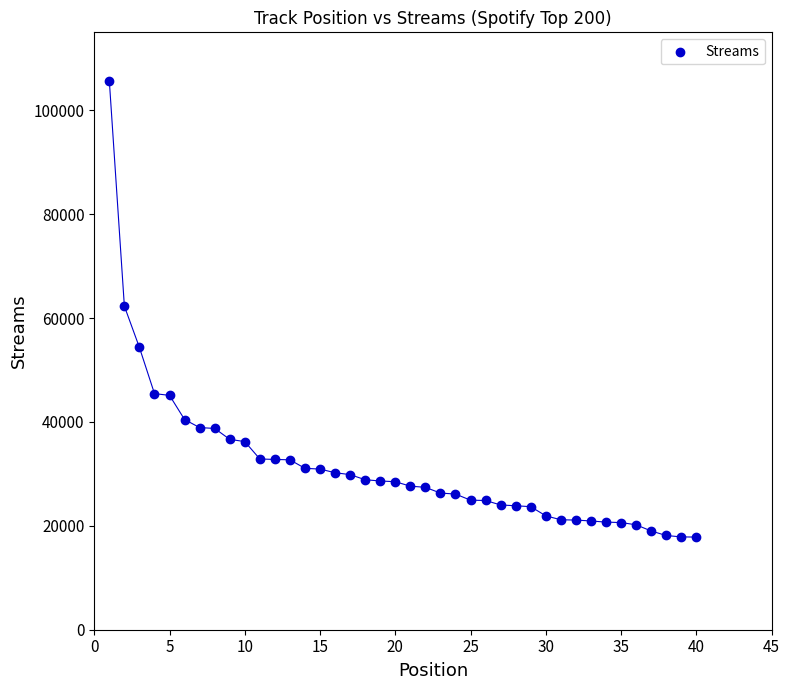

What is the range of X values (max minus min)?

39